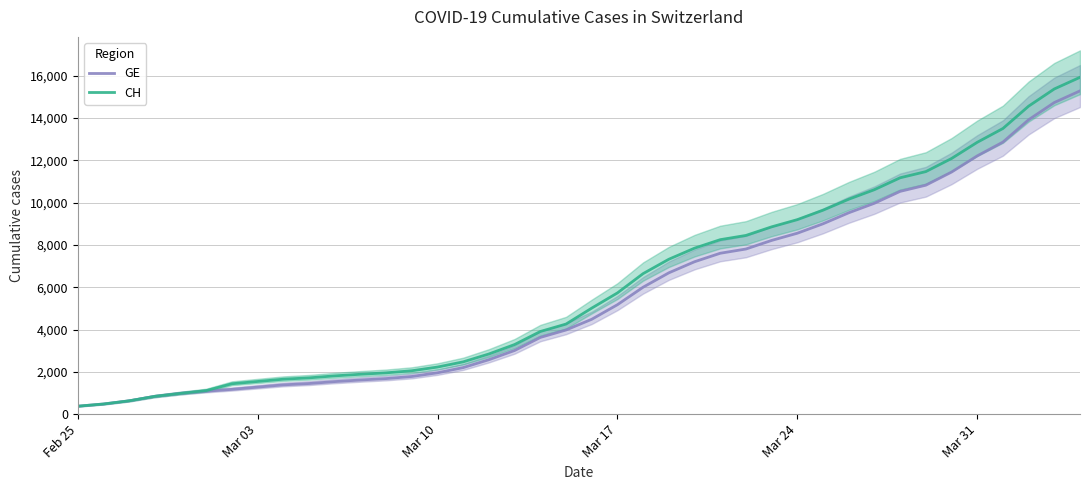

Rank the series at Mar 31 from lowest to highest value.

GE, CH